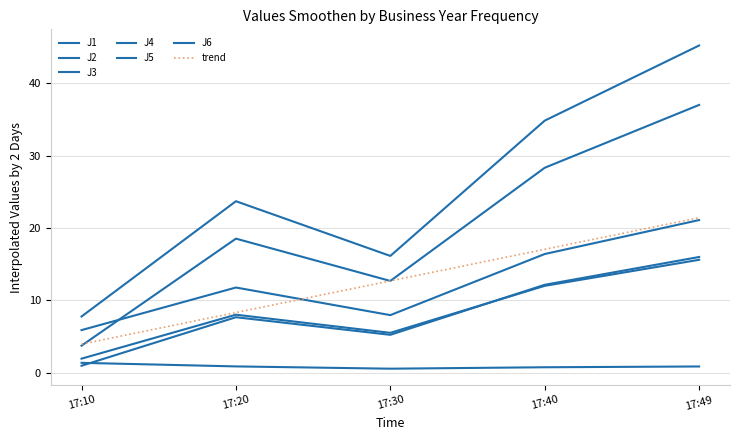

True or false: J1 has more than 2 interior local peaks.

False